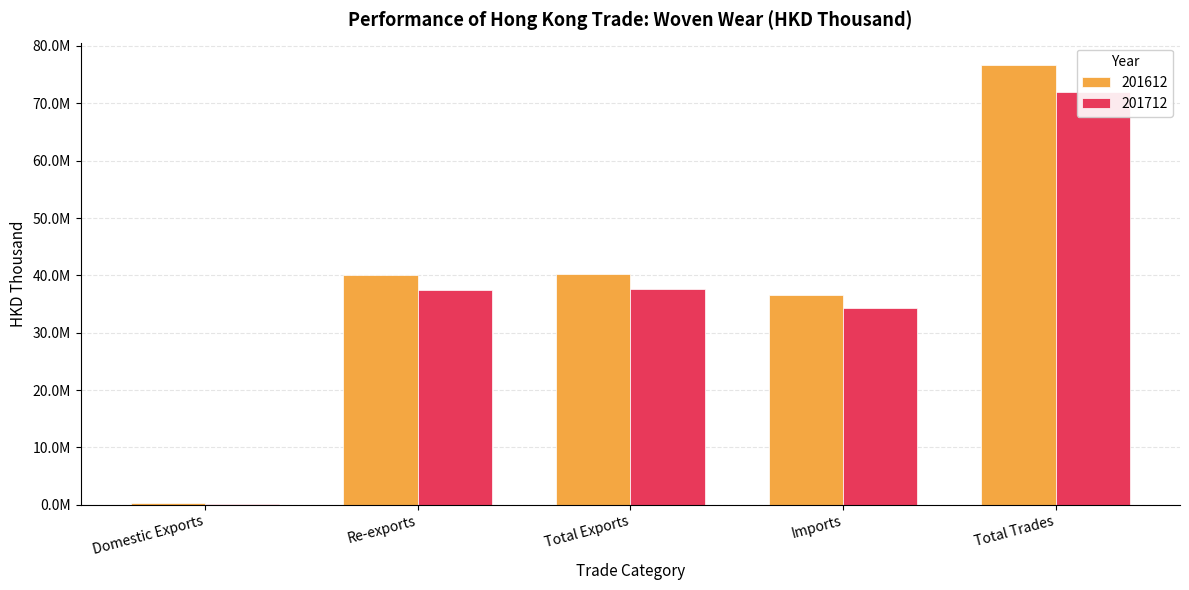

How many bars are there in each group?

2